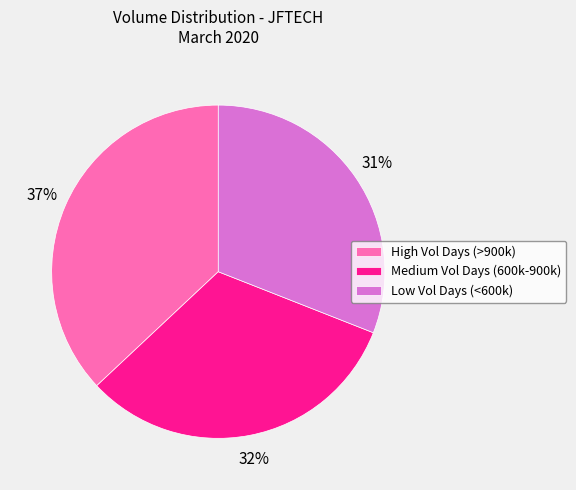

Approximately how many times larger is the value at Low Vol Days (<600k) compared to High Vol Days (>900k)?

0.8